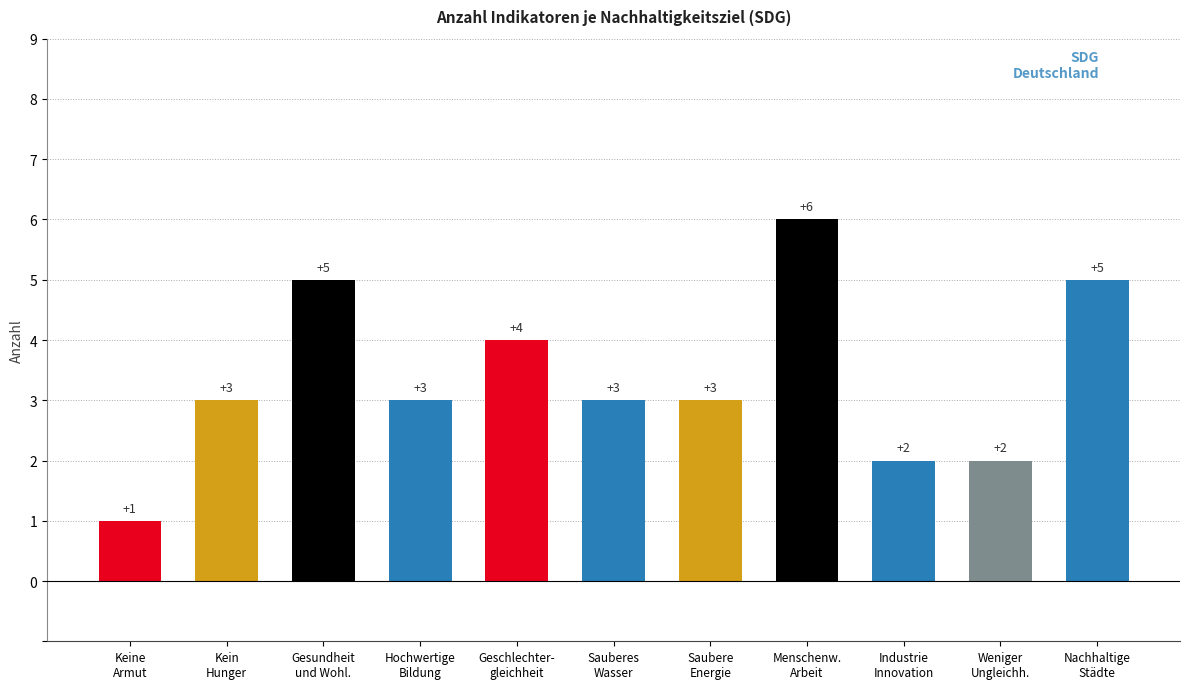

Approximately how many times larger is the value at Sauberes
Wasser compared to Menschenw.
Arbeit?

0.5